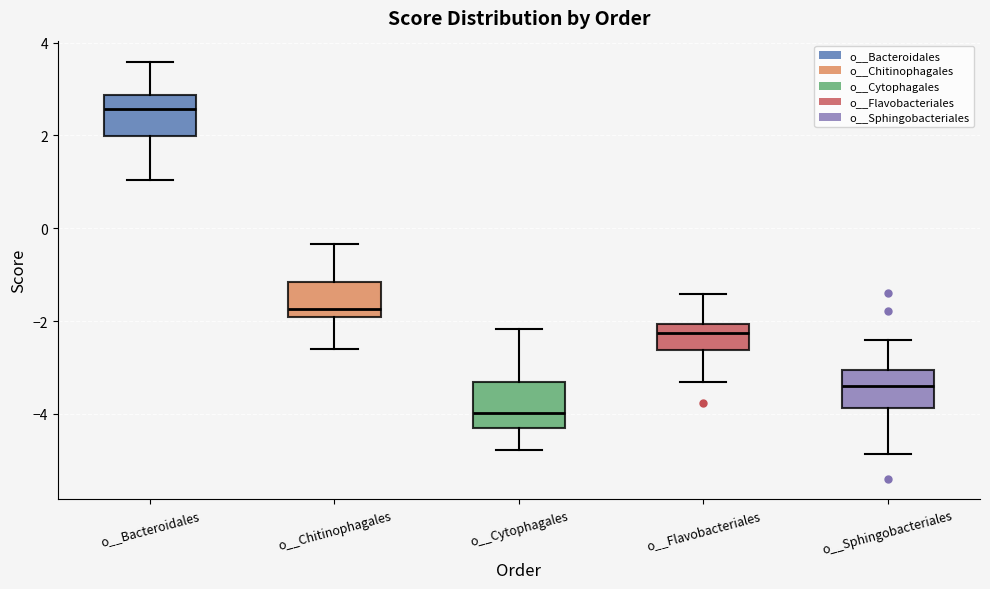

Reading left to right, read every box against the y-axis: the position of its median line, the range the box covers, and the ends of its whiskers. The values are not printed on the chart, so give them approximately, as read against the axis.

o__Bacteroidales: median 2.6, box 2.0 to 2.8, whiskers 1.0 to 3.6
o__Chitinophagales: median -1.8, box -2.0 to -1.2, whiskers -2.6 to -0.4
o__Cytophagales: median -4.0, box -4.4 to -3.4, whiskers -4.8 to -2.2
o__Flavobacteriales: median -2.2, box -2.6 to -2.0, whiskers -3.4 to -1.4
o__Sphingobacteriales: median -3.4, box -3.8 to -3.0, whiskers -4.8 to -2.4